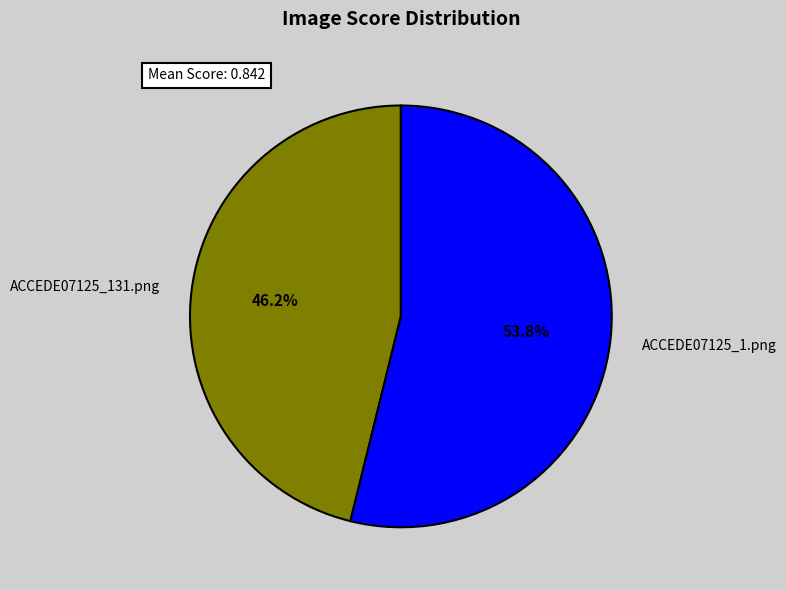

How many segments does this pie chart have?

2